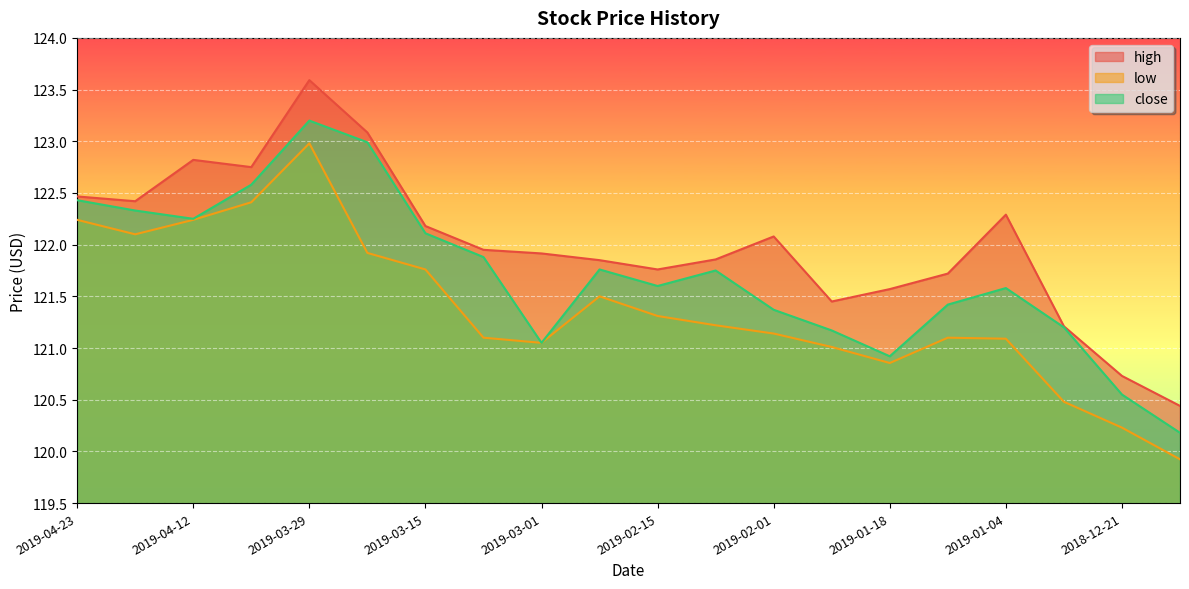

Where does the high series first go above 121?

2019-04-23